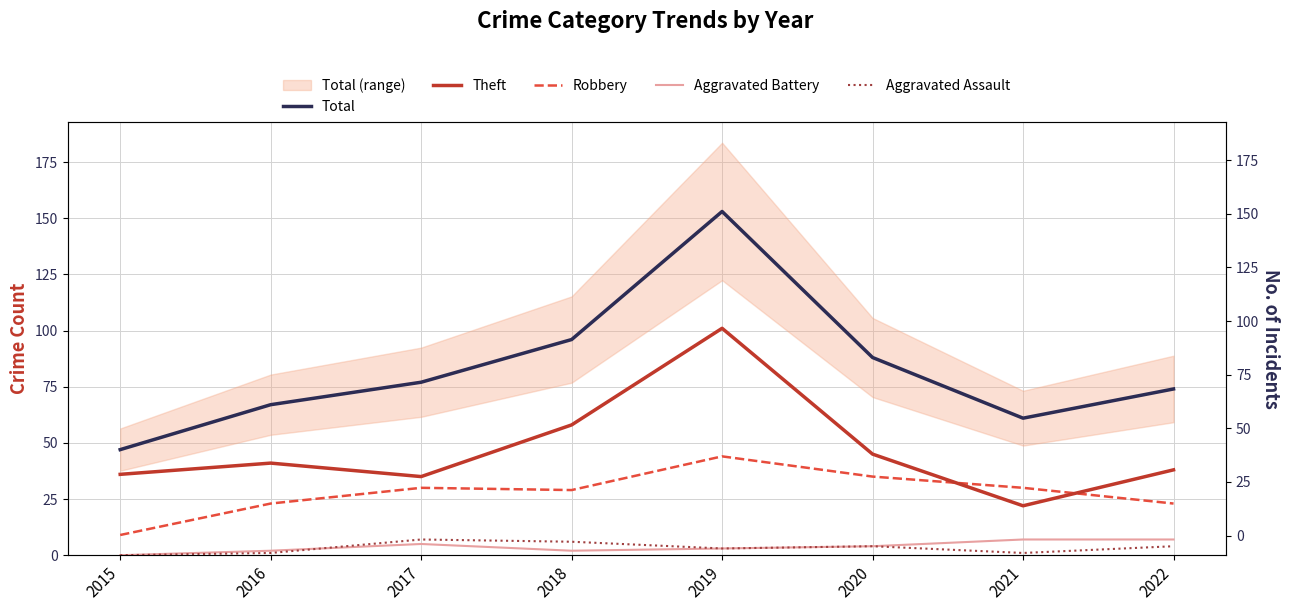

In Aggravated Assault, how many points are higher than both neighbors (excluding endpoints)?

2